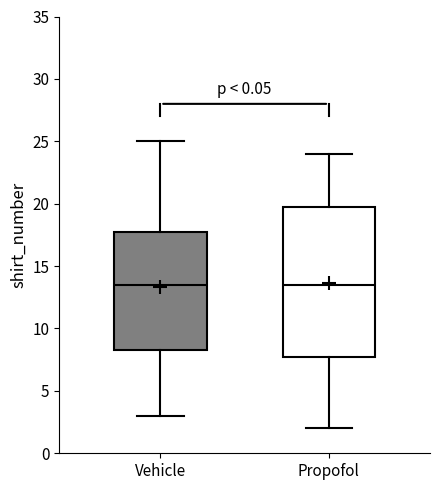

Where does the median line of the box for Propofol sit on the y-axis? The values are not printed on the chart, so give them approximately, as read against the axis.

13.5